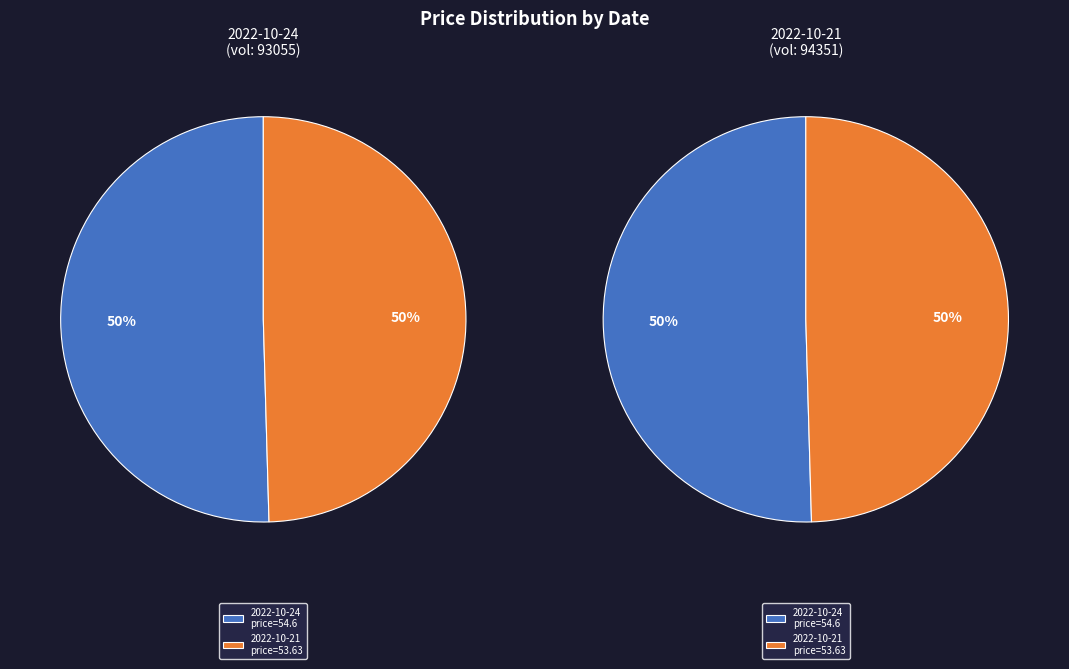

To the nearest percent, what is the combined percentage of 2022-10-21 (94351) and 2022-10-24 (93055)?

100%